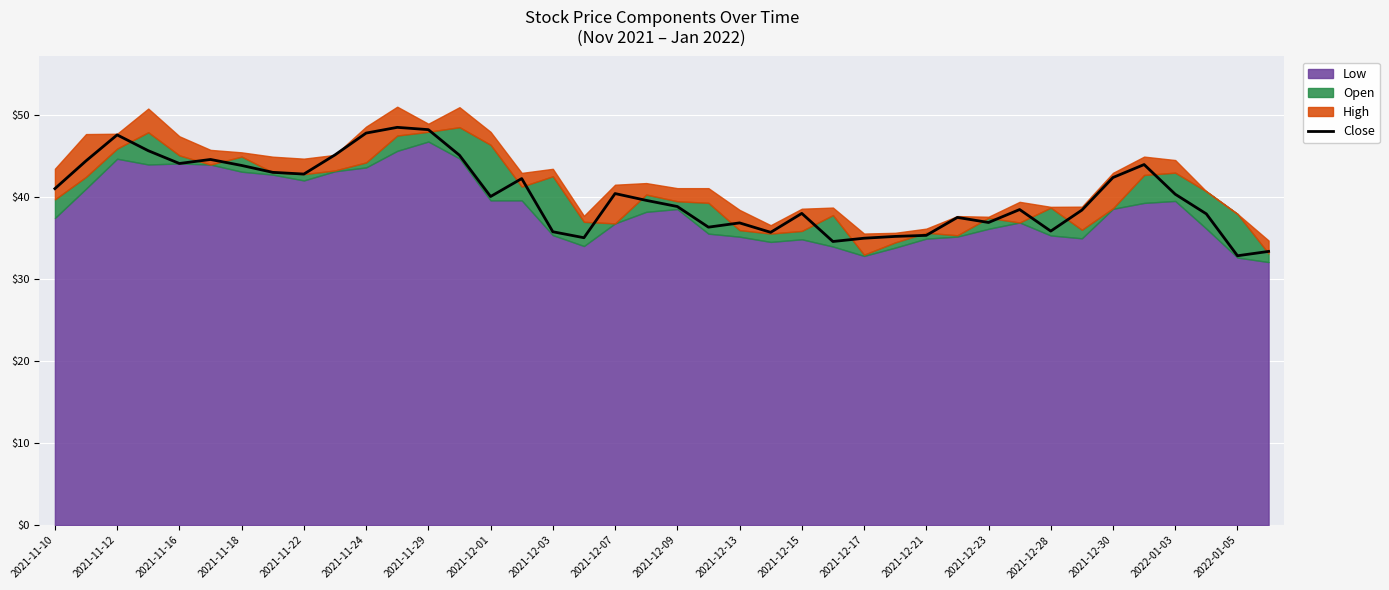

What is the maximum value for Close?

48.5